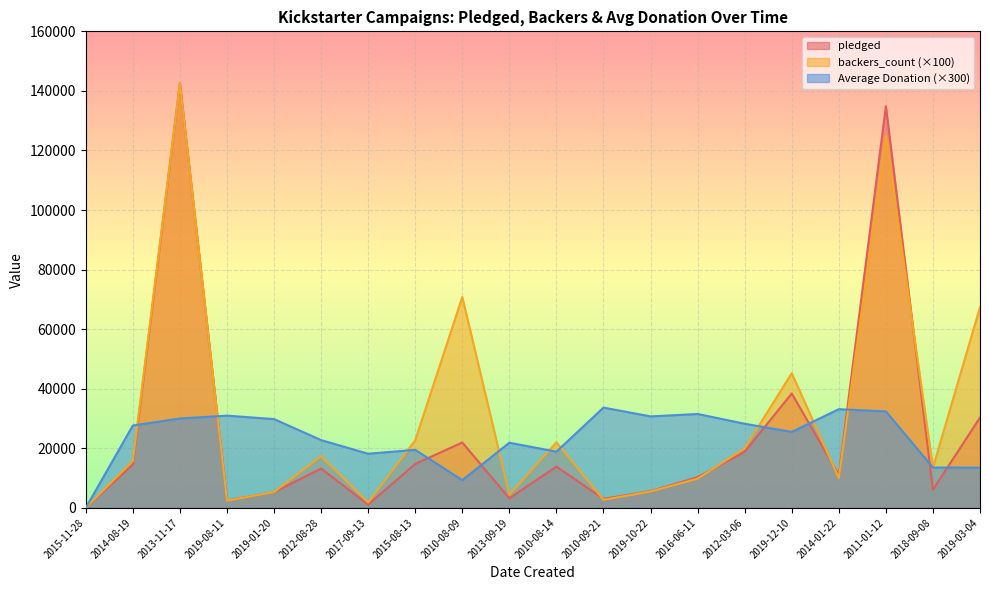

At which label does pledged reach its peak?

2013-11-17